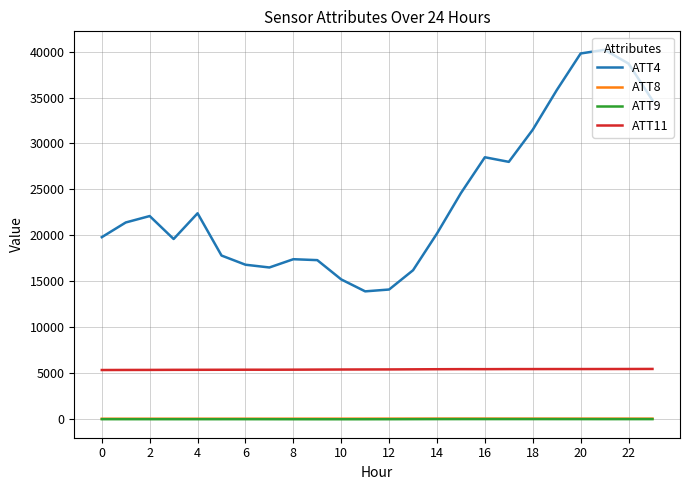

What is the maximum value shown in the chart?

40200.0